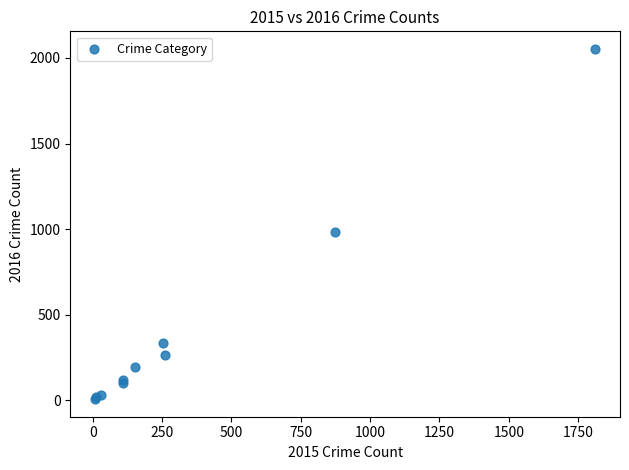

What Y value in the scatter plot is closest to 1030?

984